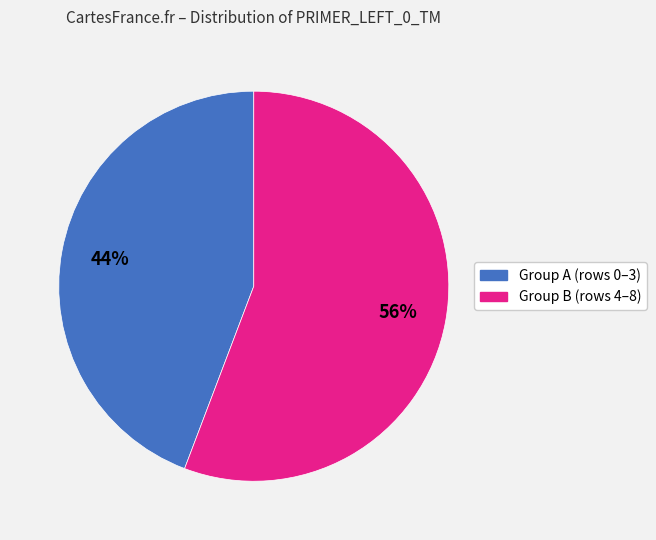

To the nearest percent, what is the average slice percentage?

50%